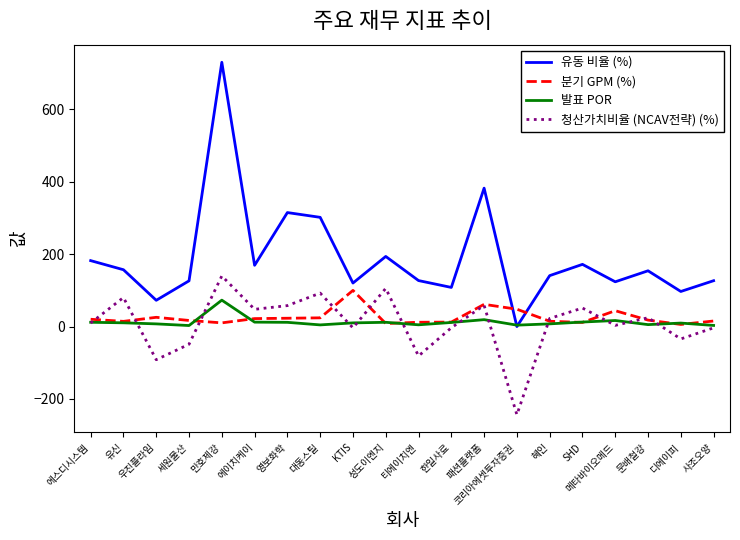

Rank the series by their maximum value, from highest to lowest.

유동 비율 (%), 청산가치비율 (NCAV전략) (%), 분기 GPM (%), 발표 POR